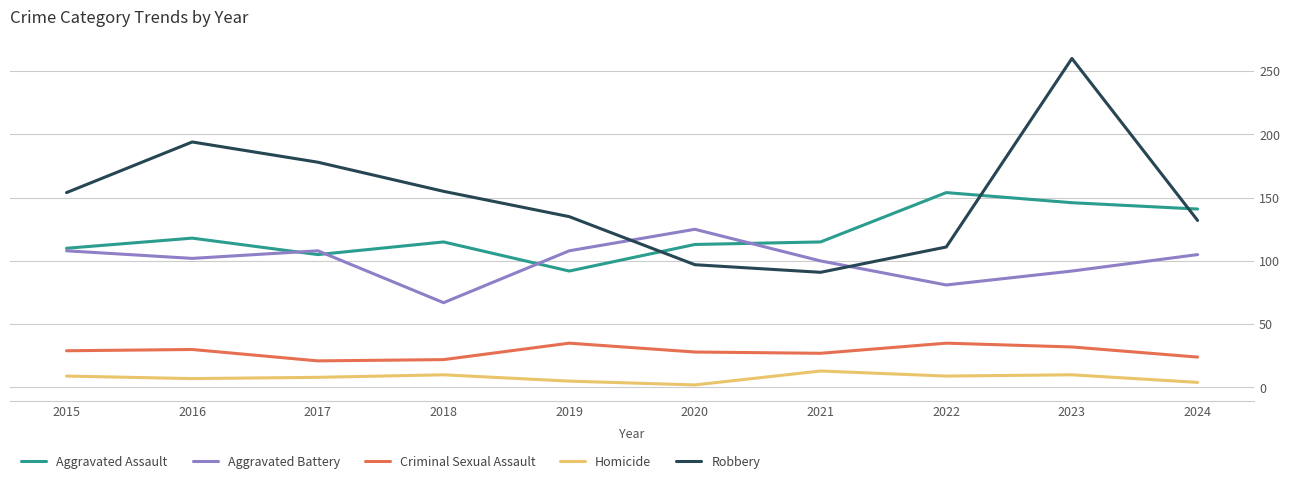

True or false: Robbery and Homicide cross at least once.

False